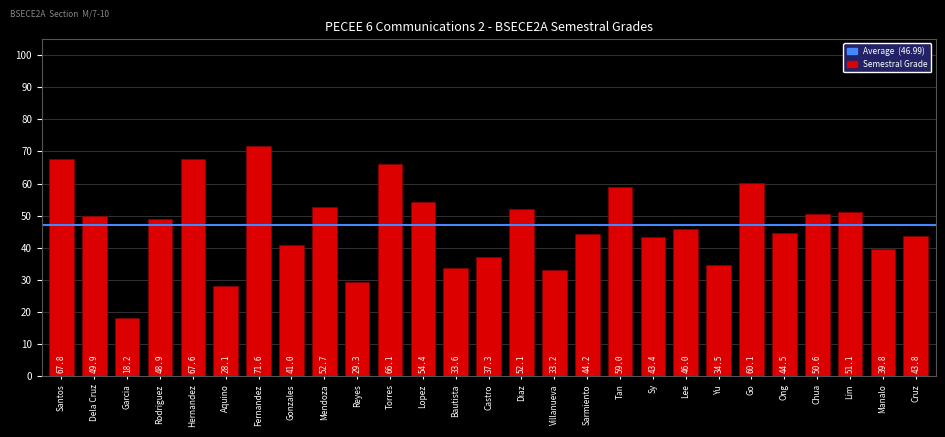

What is the label of the 27th bar from the left?

Cruz